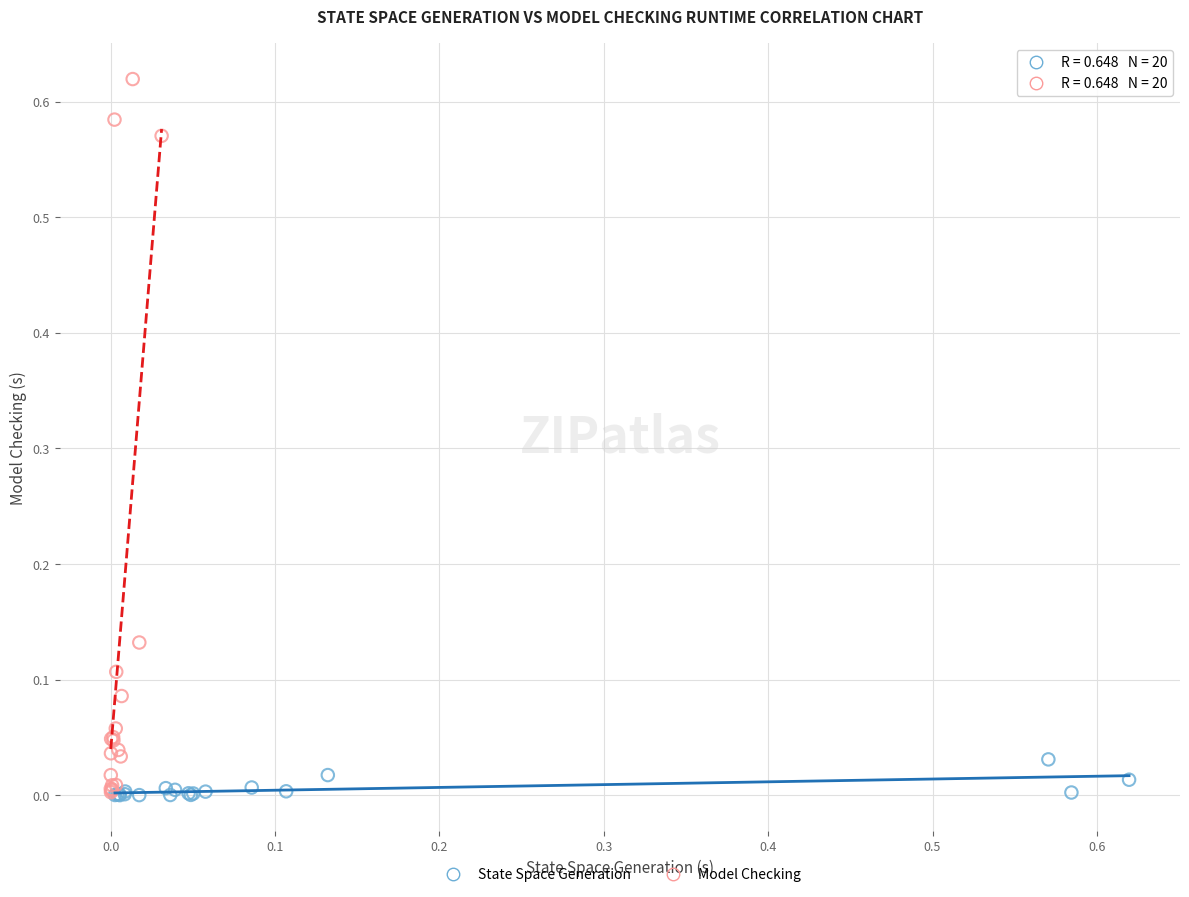

Which series contains the highest Y value?

Model Checking